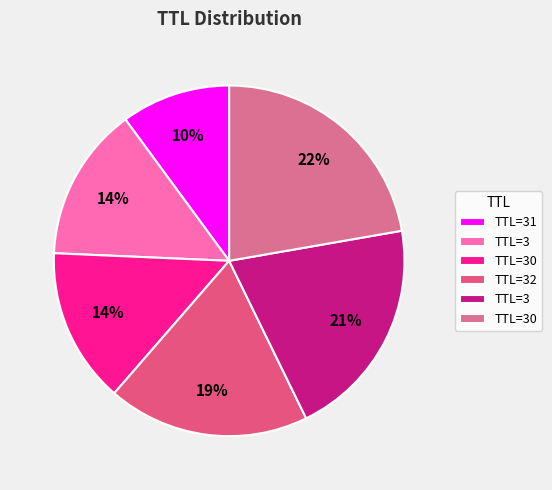

Which category has the smallest portion of the pie?

31